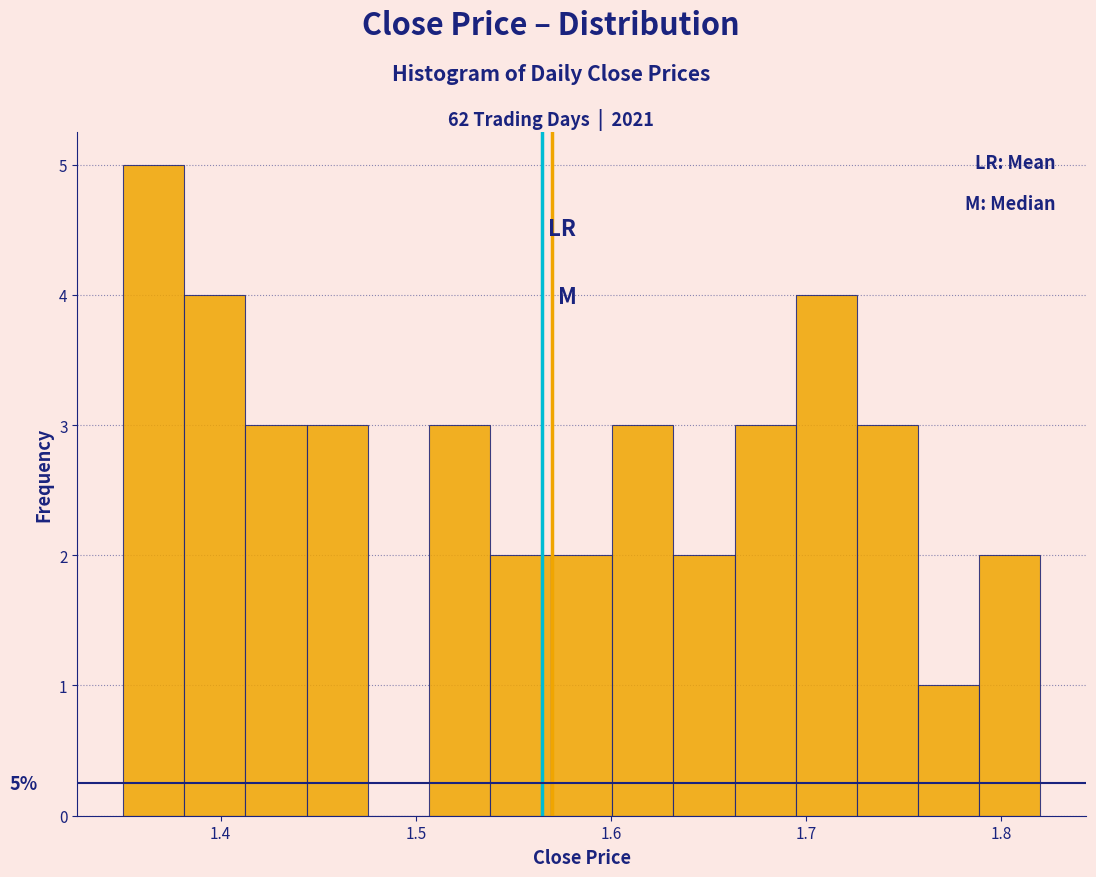

Around what value on the x-axis is the tallest bar? Give the approximate position of its centre, as read against the axis.

1.37